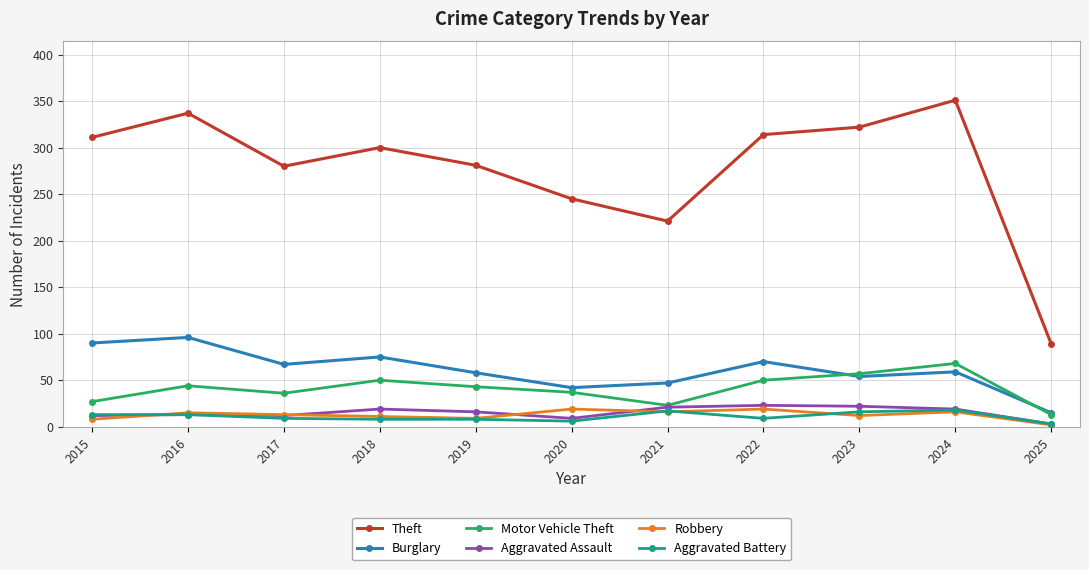

How many distinct data groups are displayed?

6